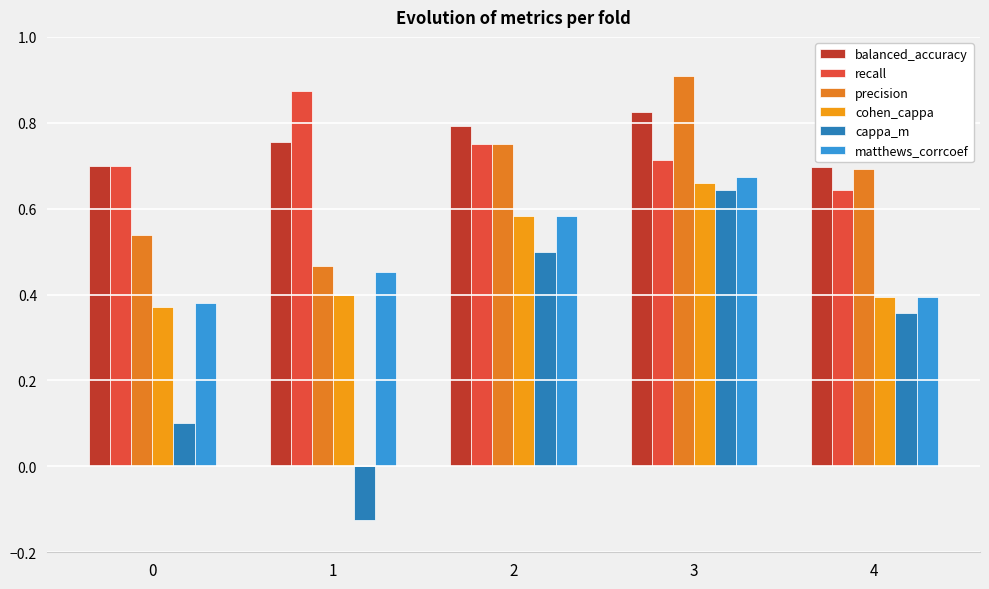

Is it true that matthews_corrcoef equals 0.3 at 4?

False